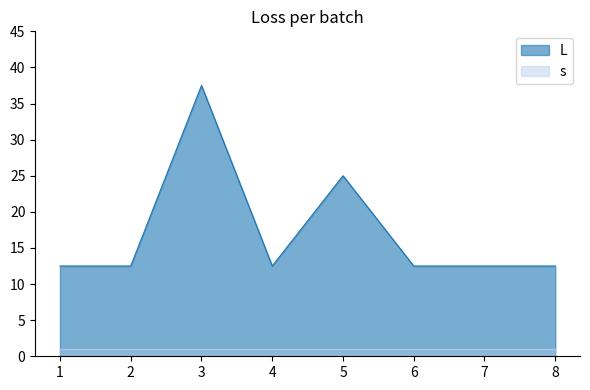

Which label corresponds to the smallest value in the chart?

1